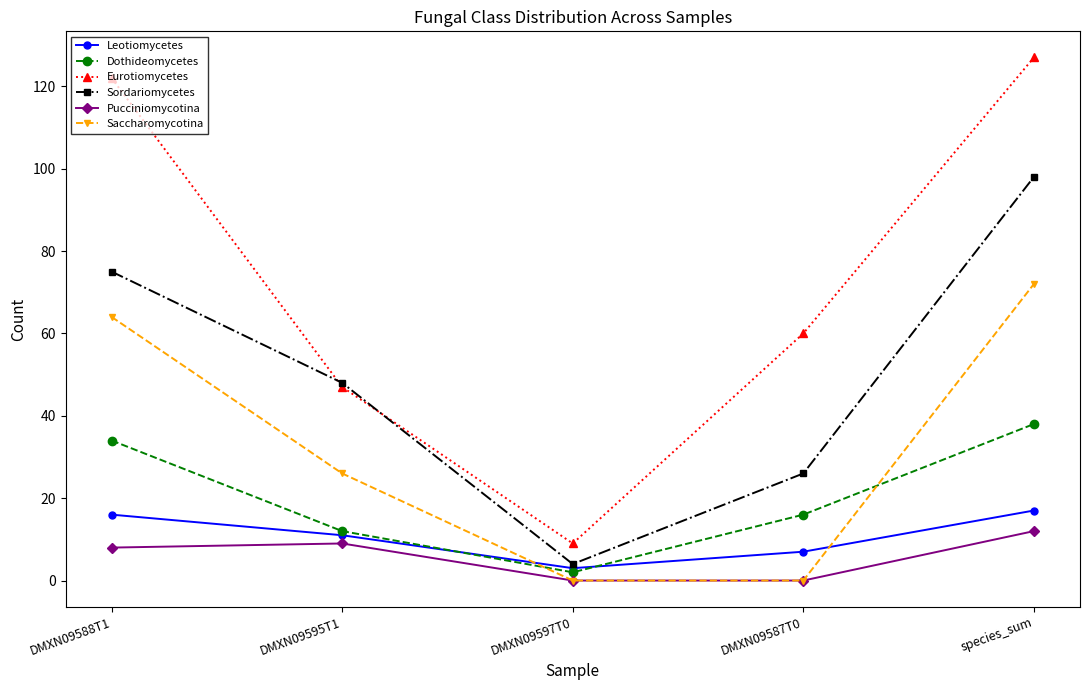

At which label does Saccharomycotina first exceed 26?

DMXN09588T1